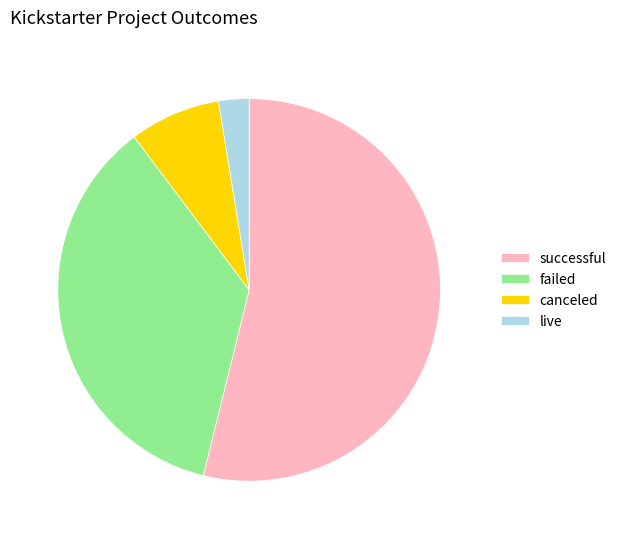

Is there a majority slice in this chart?

Yes